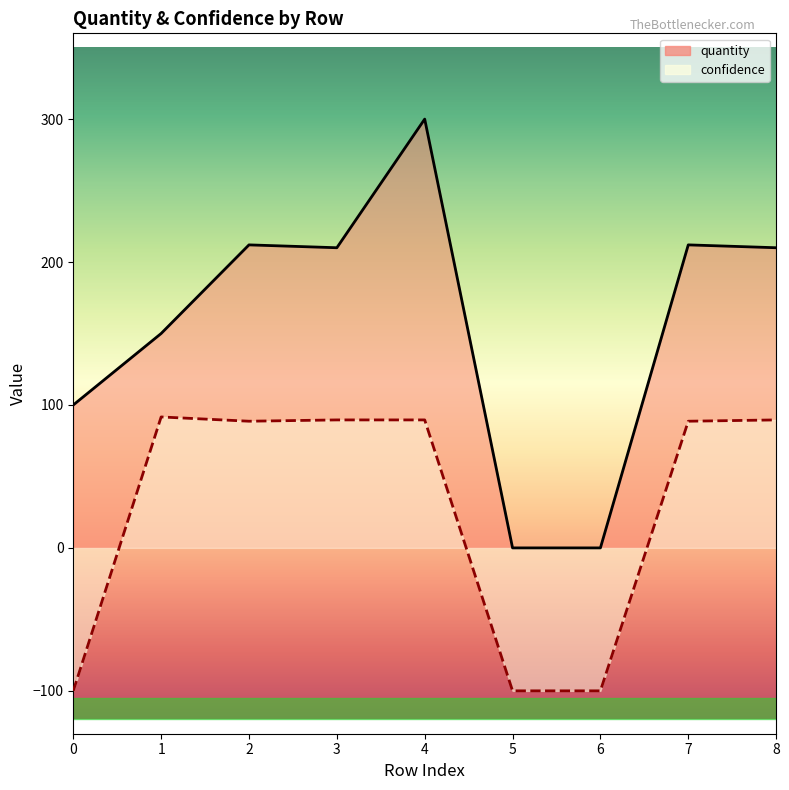

The confidence series shows -100.0 at 6. True or false?

True